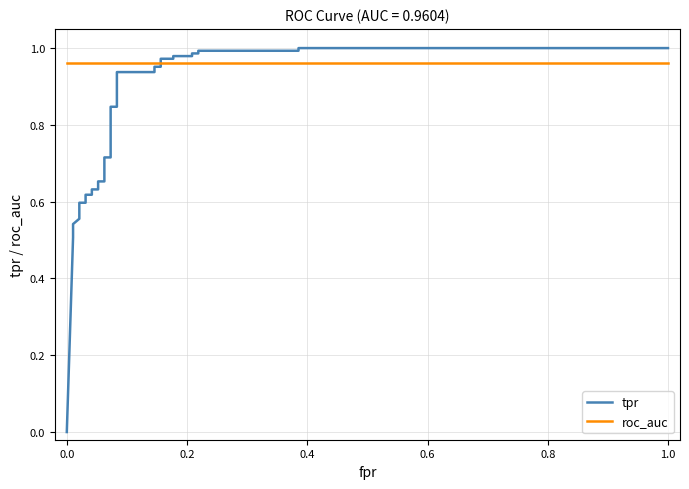

What is the value of the tpr point at the 9th from the left?

0.6